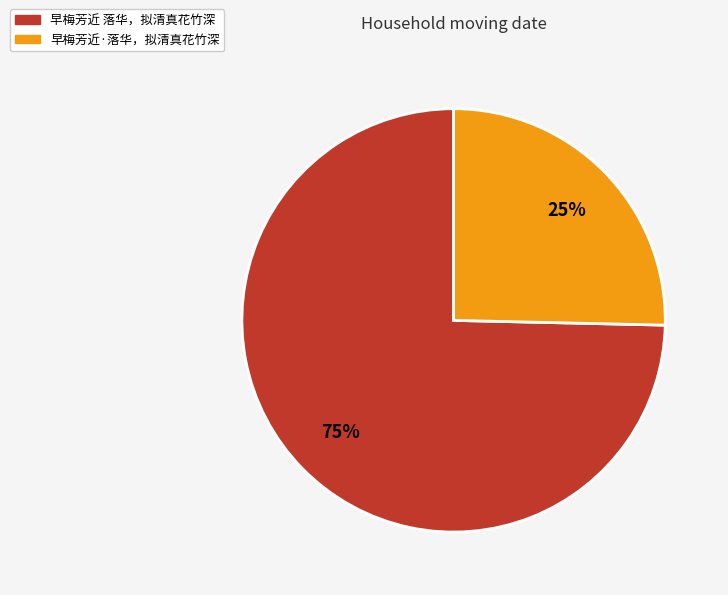

True or false: 早梅芳近·落华，拟清真花竹深 accounts for 38% of the total.

False